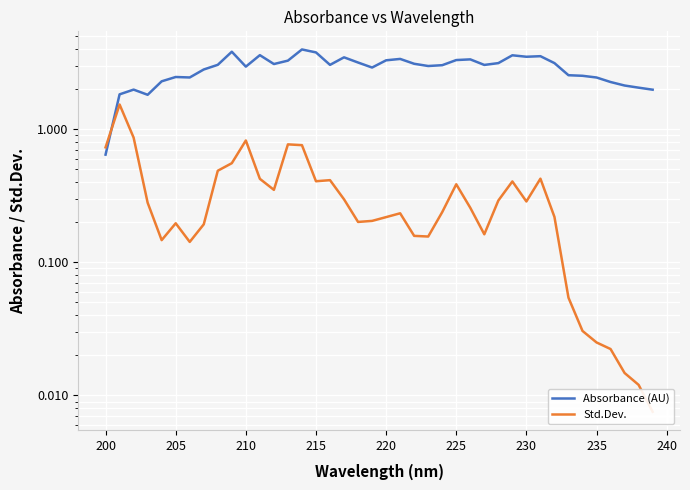

True or false: Std.Dev. and Absorbance (AU) intersect in this chart.

True